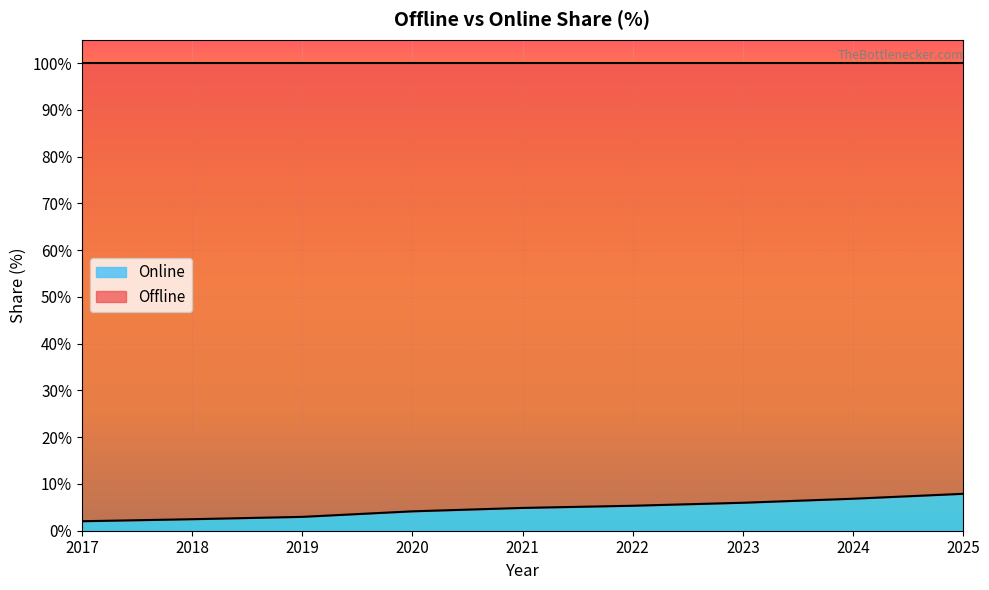

Does the chart display data point markers on the line(s)?

No